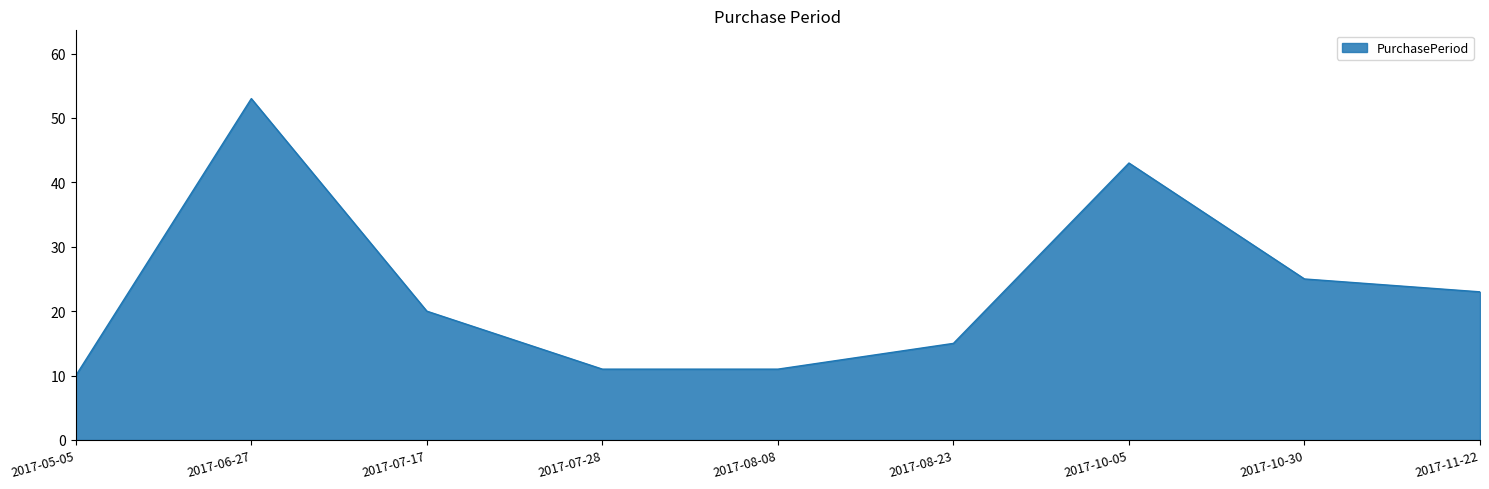

True or false: there are more than 2 points higher than both neighbors.

False